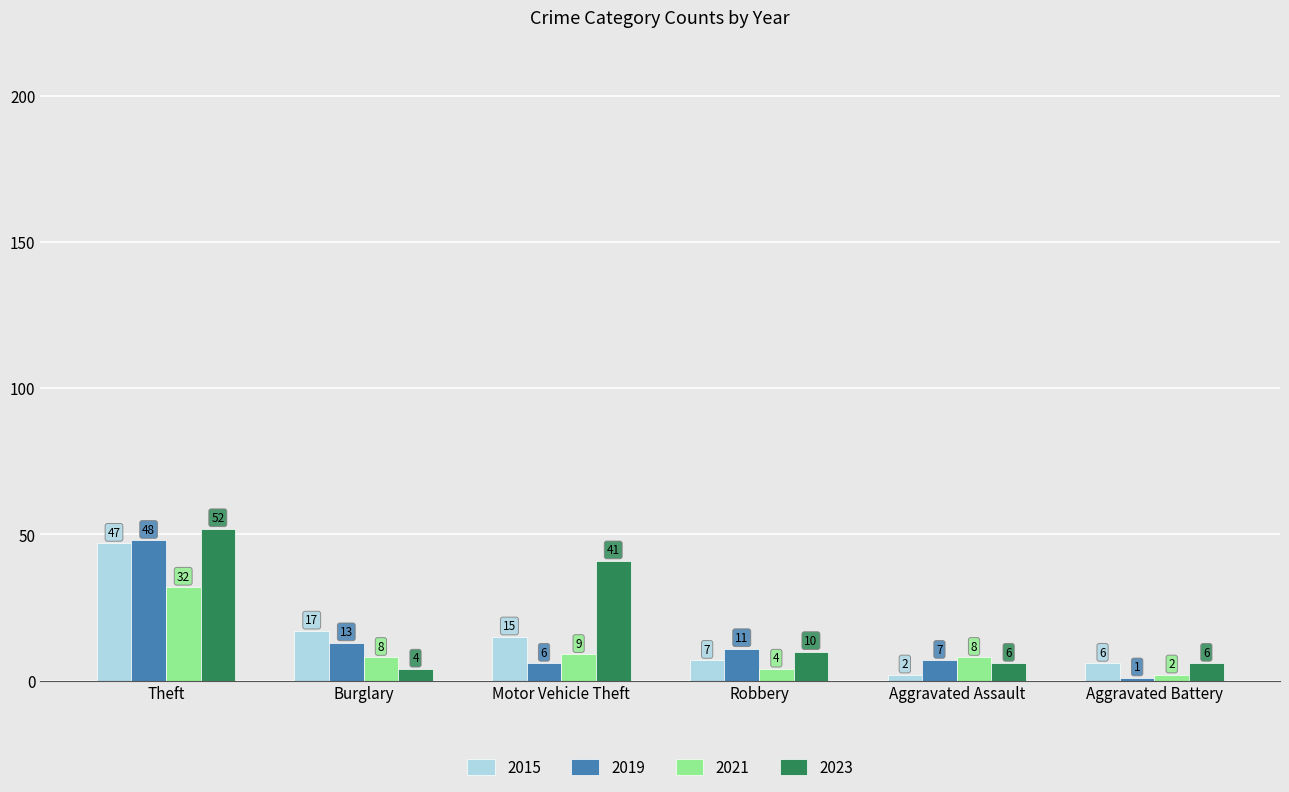

At which label does 2015 reach its minimum?

Aggravated Assault